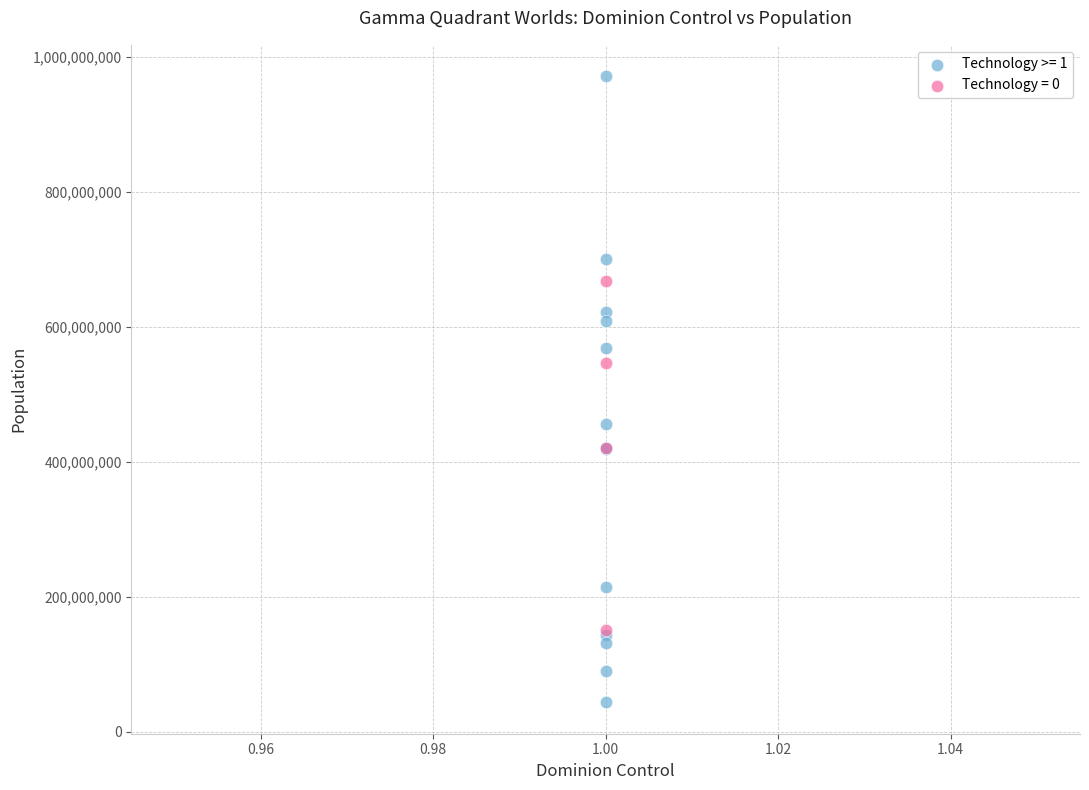

Which series reaches the maximum Y coordinate?

Technology >= 1